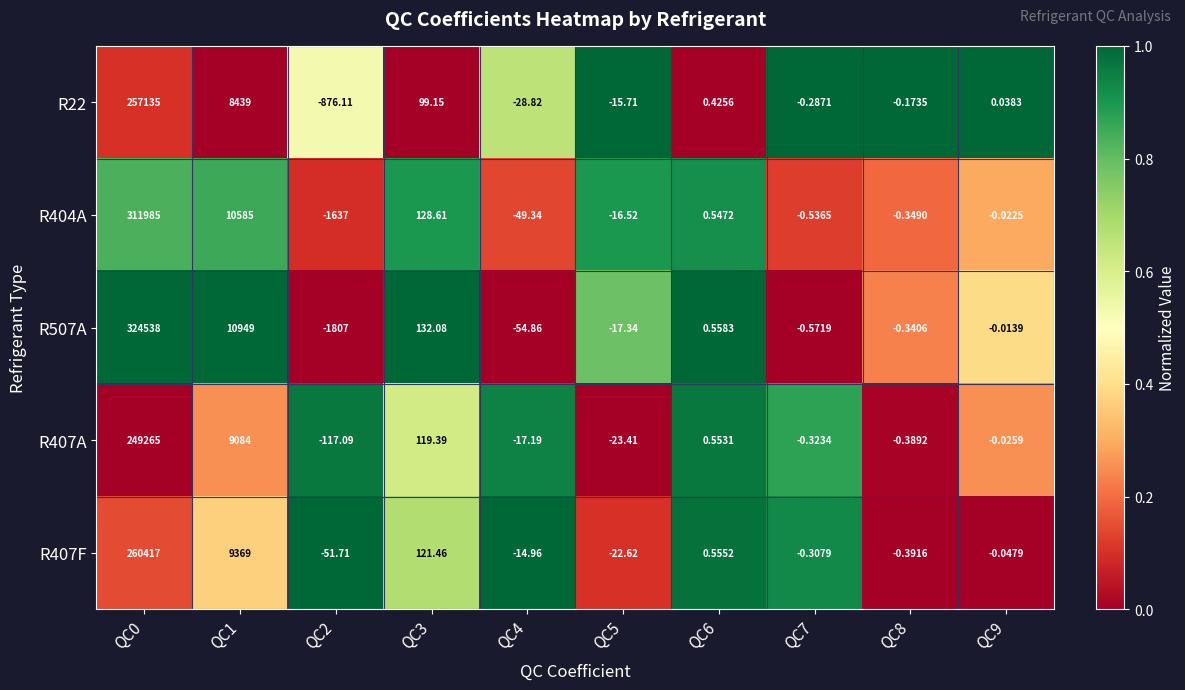

How many series are shown in this chart?

5